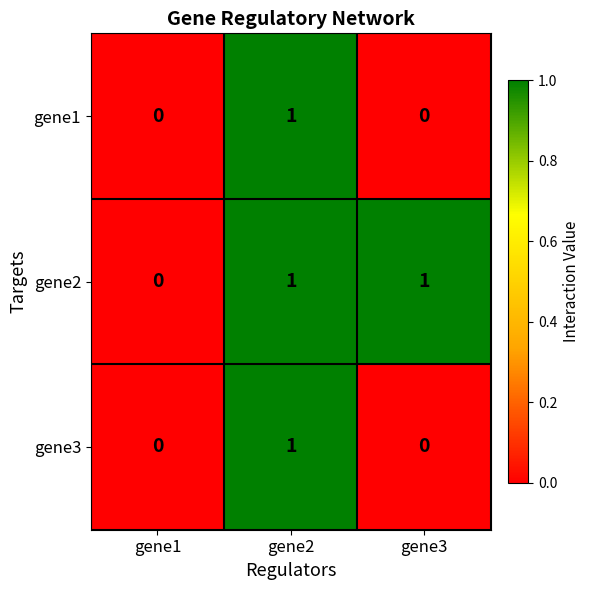

Which series changed the most between gene1 and gene3?

gene2